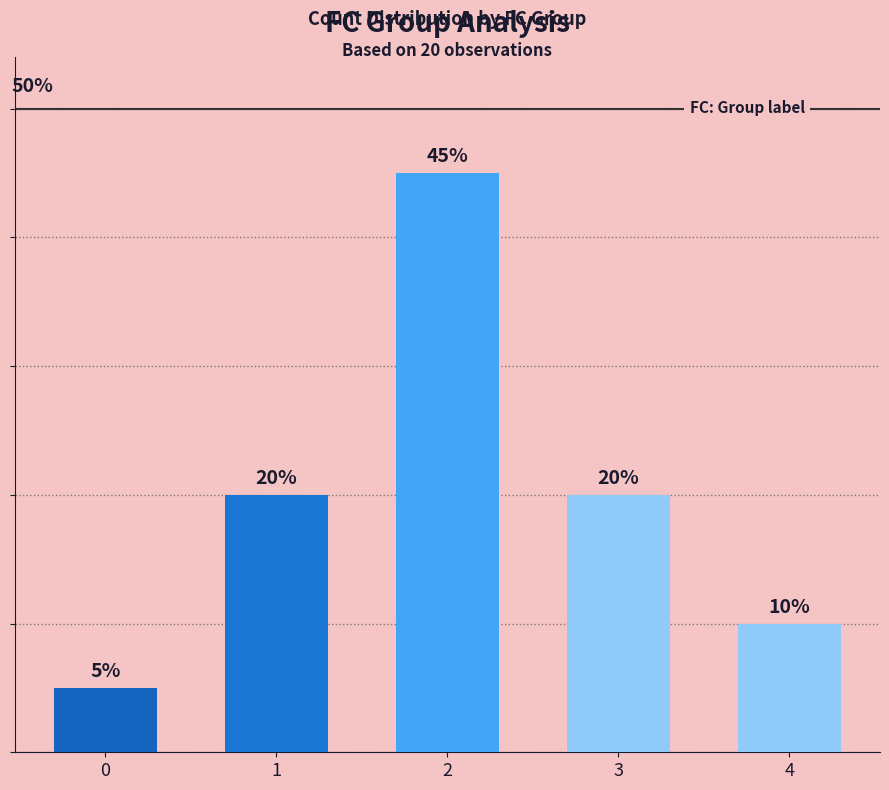

What is the value of the 2nd bar from the left?

20